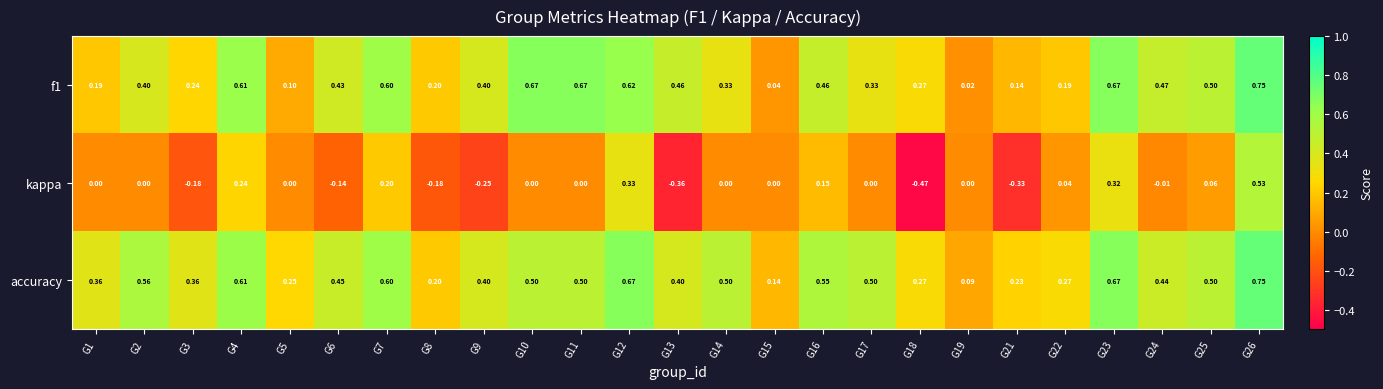

Which series changed the most between G7 and G21?

kappa